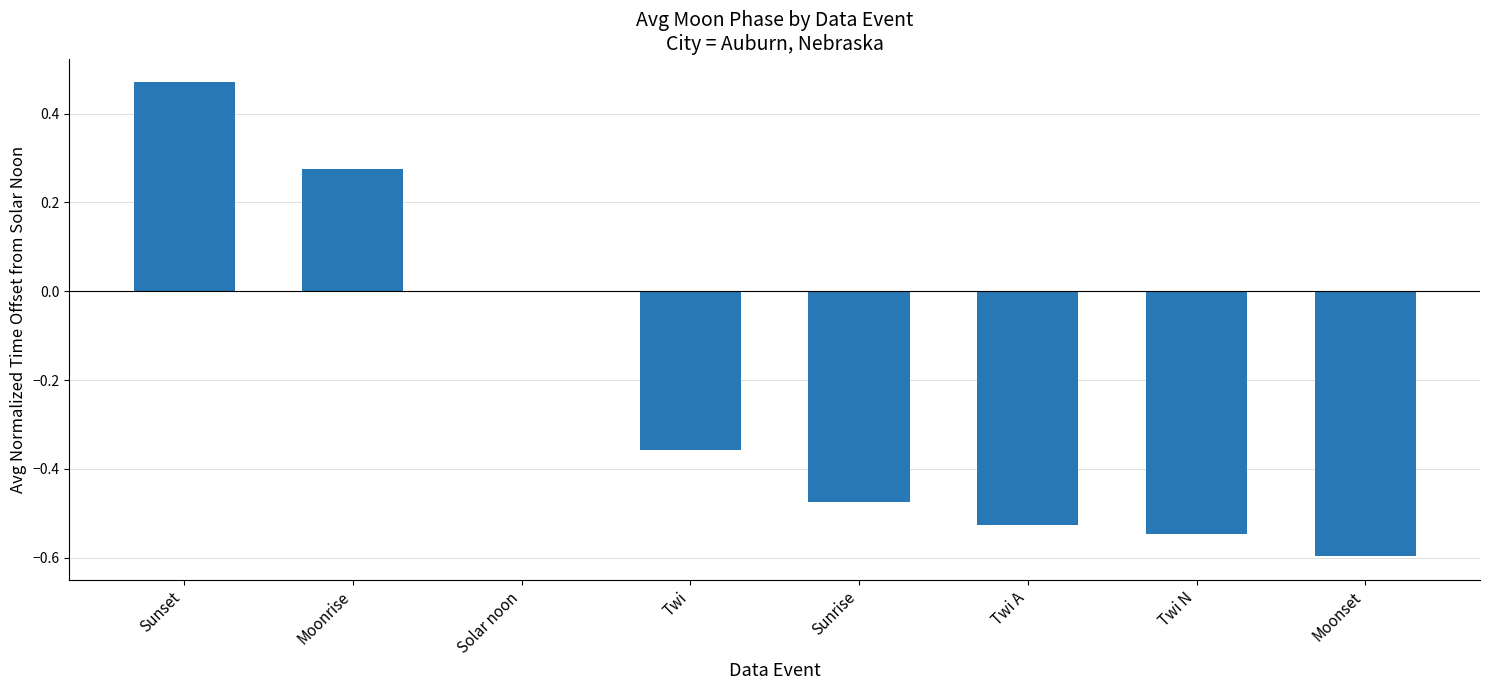

How many series are shown in this chart?

1